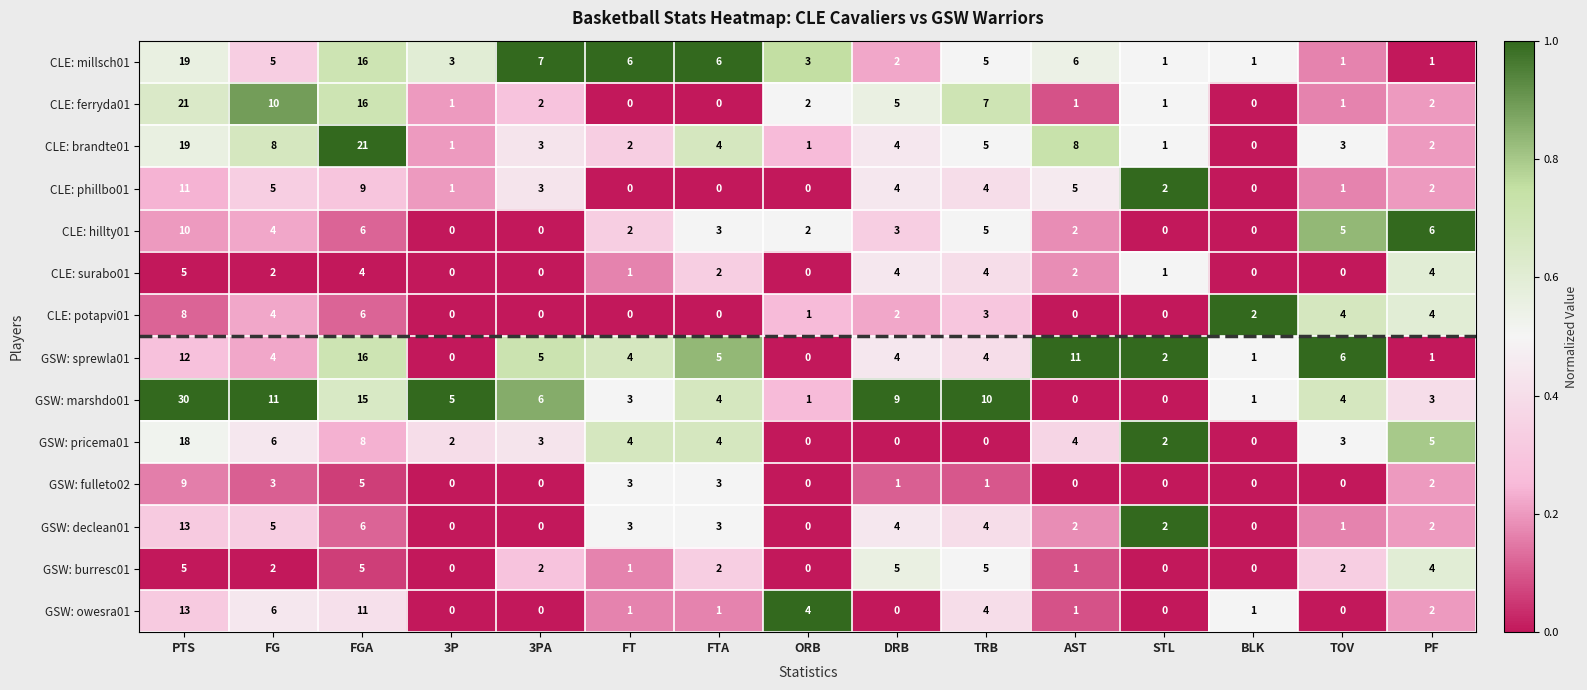

Is it true that CLE: hillty01 equals 2 at FT?

True